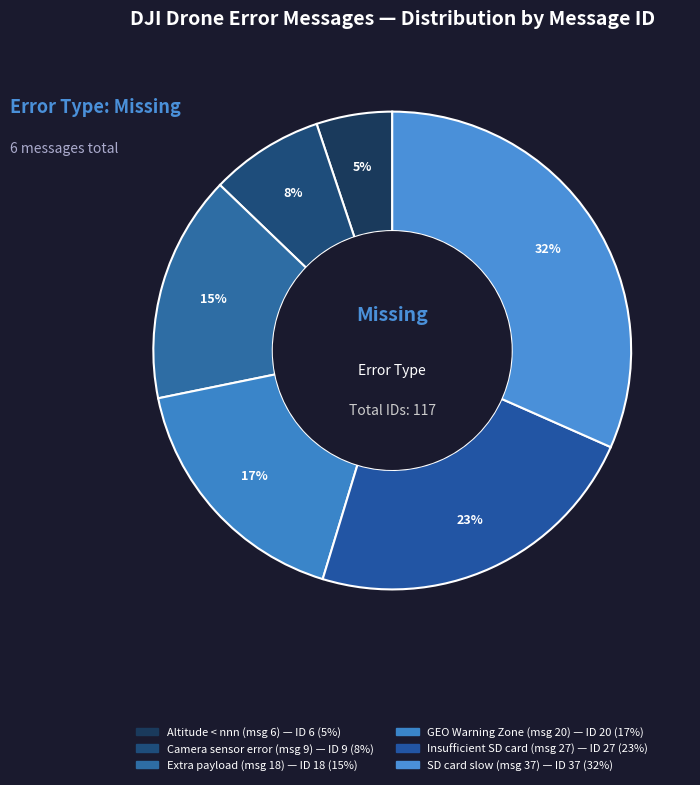

How many segments does this pie chart have?

6